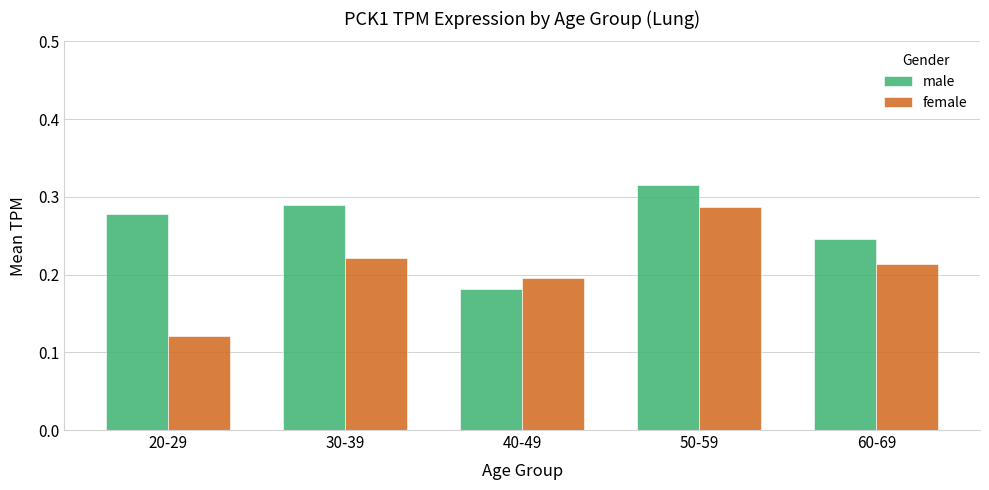

How many bars are there in total?

10